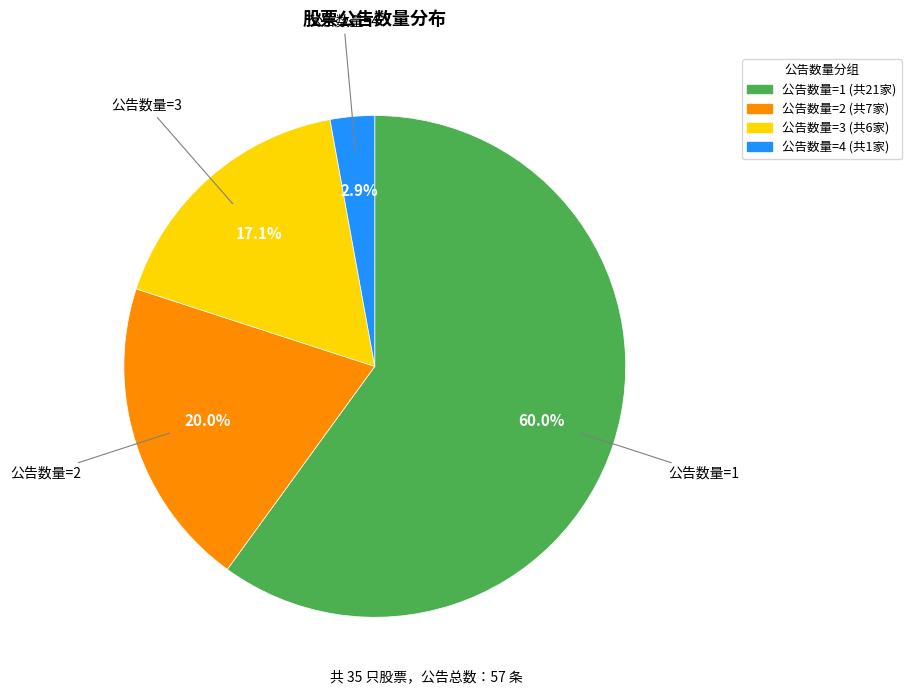

Does any single category account for the majority?

Yes